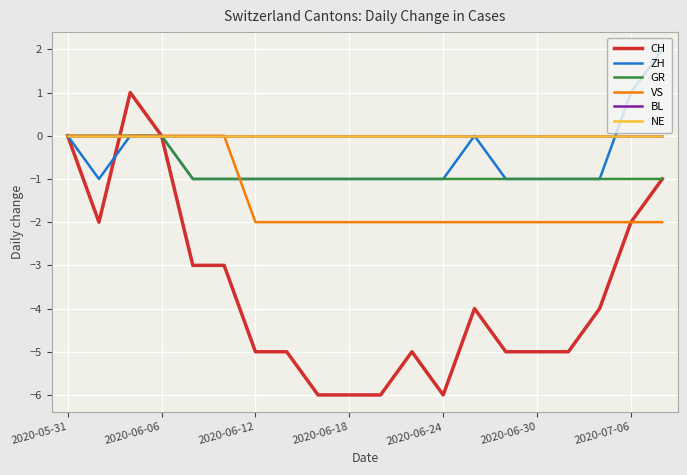

Which series has the largest total across all categories?

BL